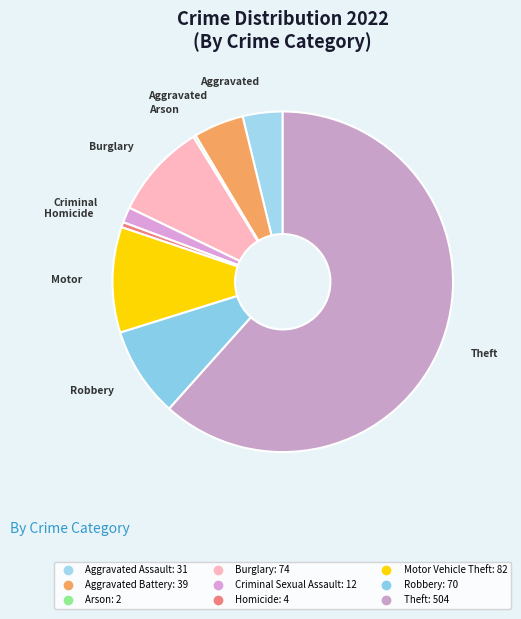

Combined, what portion of the pie is Criminal Sexual Assault and Arson?

1.7%